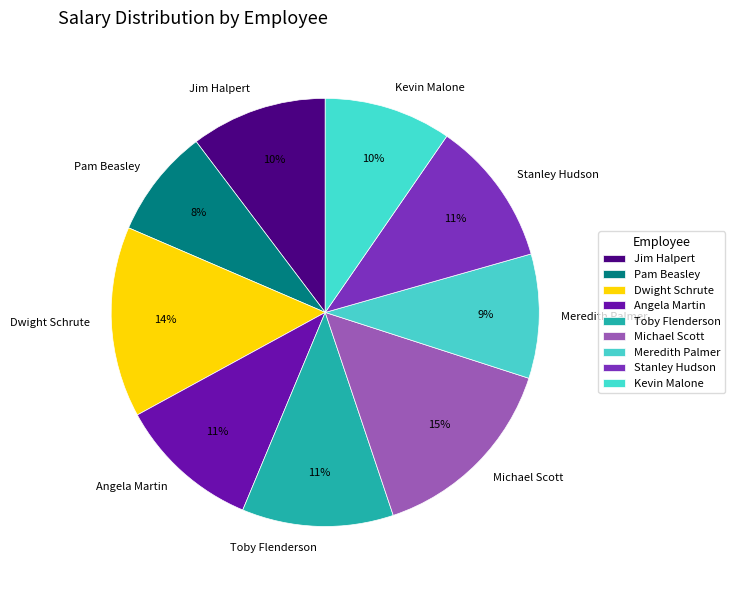

Does Michael Scott represent more than half of the total?

No